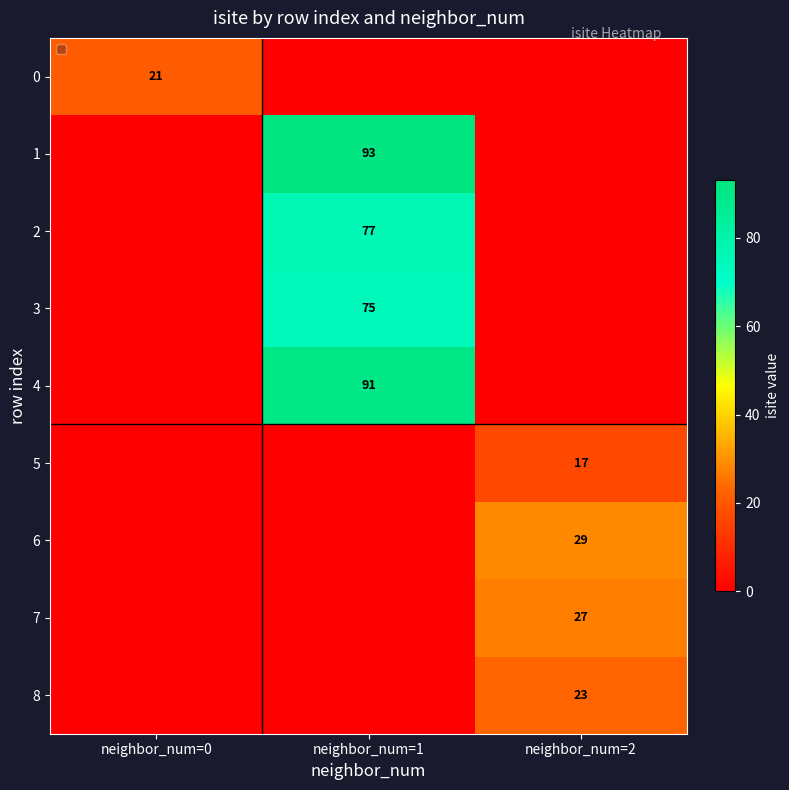

The 7 series shows 27 at neighbor_num=2. True or false?

True